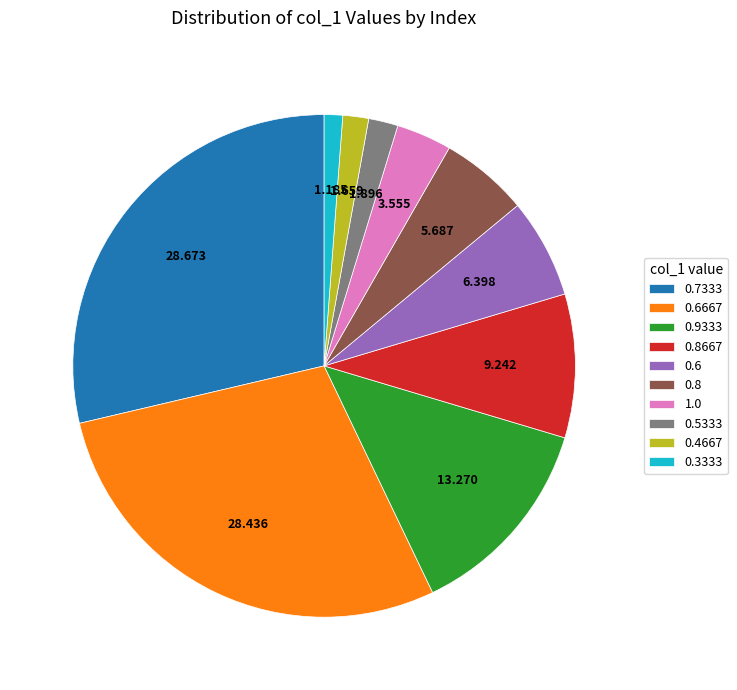

Is there a majority slice in this chart?

No